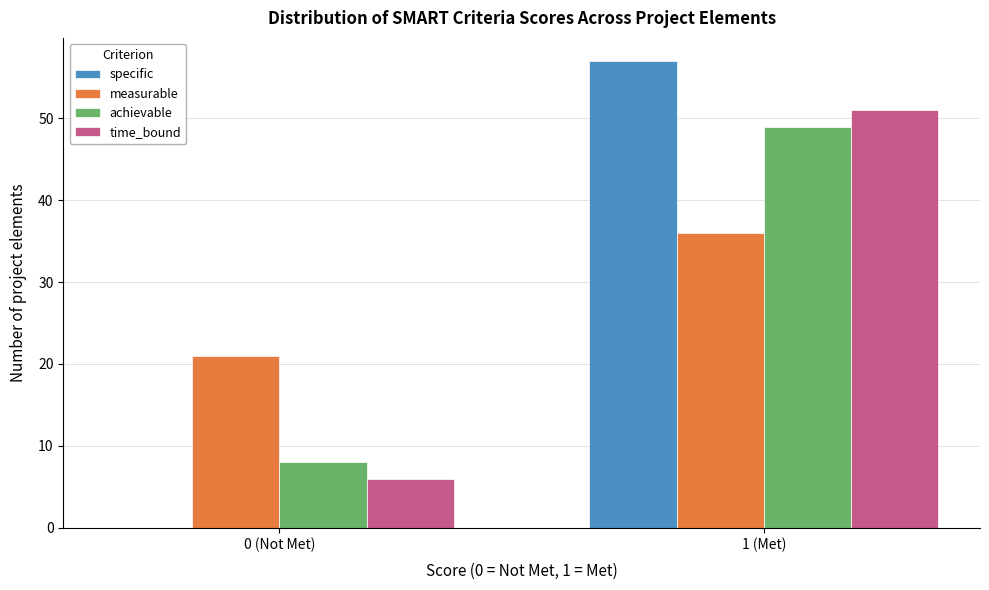

Reading right to left, extract all data points from this chart.

specific: 1 (Met)=57	0 (Not Met)=0
measurable: 1 (Met)=36	0 (Not Met)=21
achievable: 1 (Met)=49	0 (Not Met)=8
time_bound: 1 (Met)=51	0 (Not Met)=6